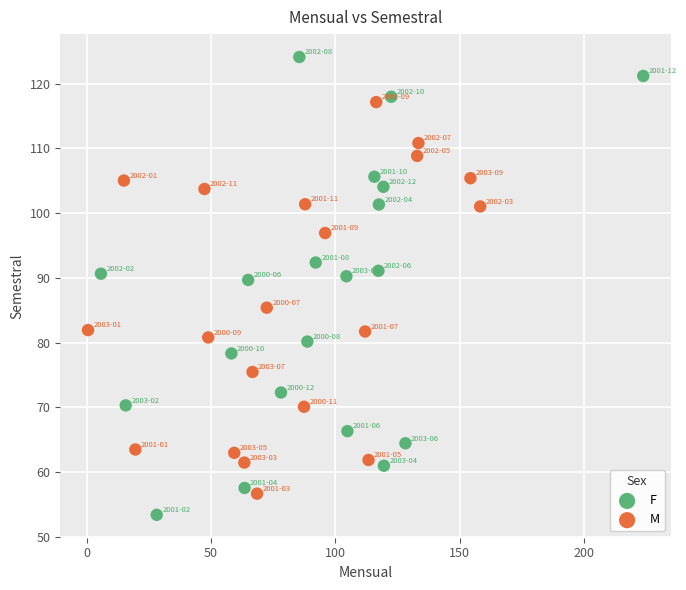

Which series has the largest Y range (max minus min)?

F